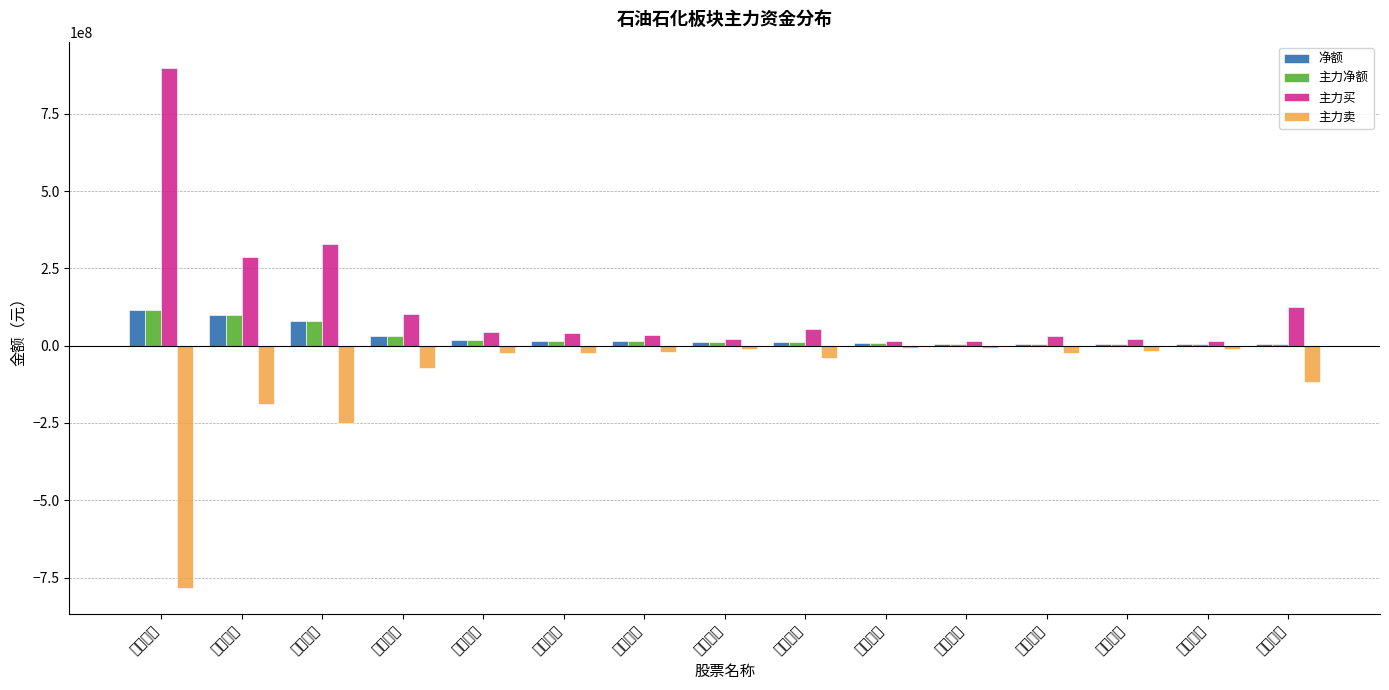

What is the average value of the 净额 series?

29246272